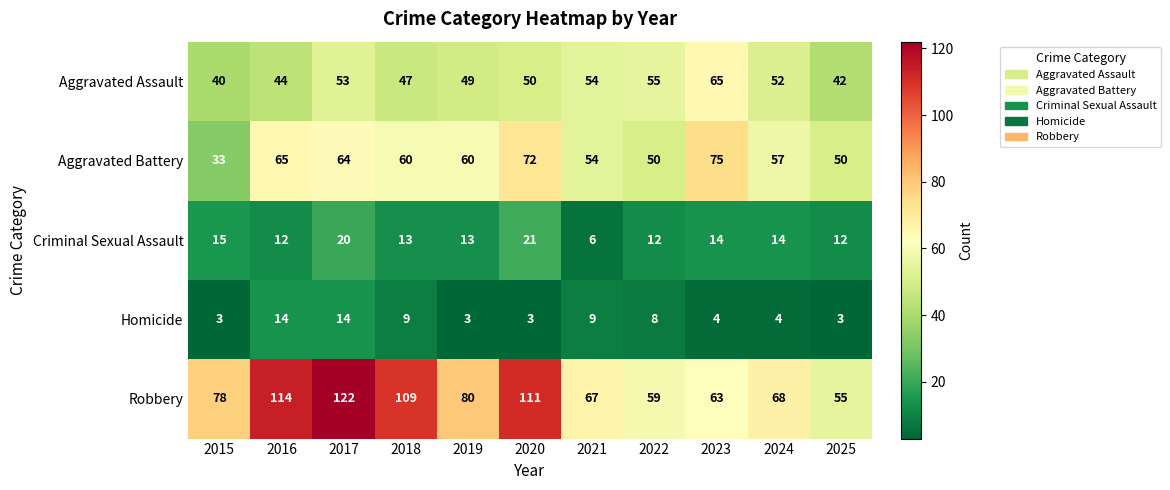

At which category is the sum across all series the highest?

2017